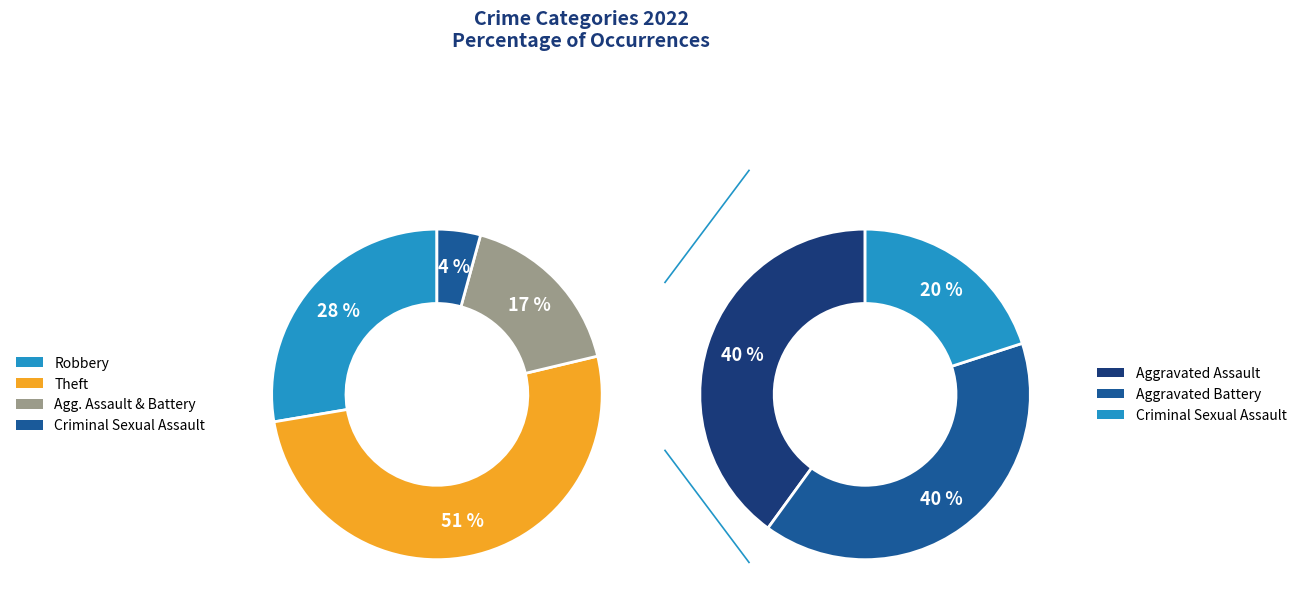

Is it true that Criminal Sexual Assault is 1% of the pie?

False